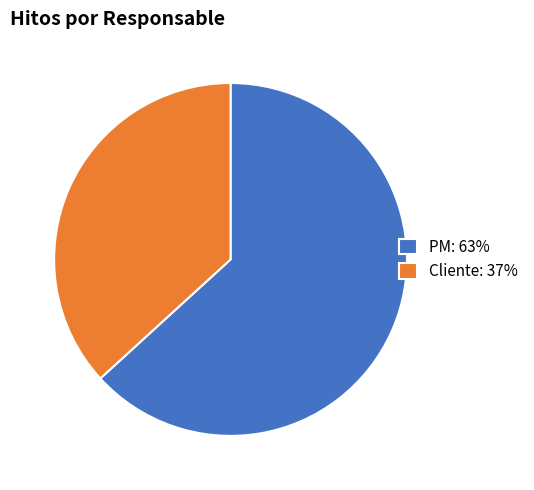

How many segments does this pie chart have?

2